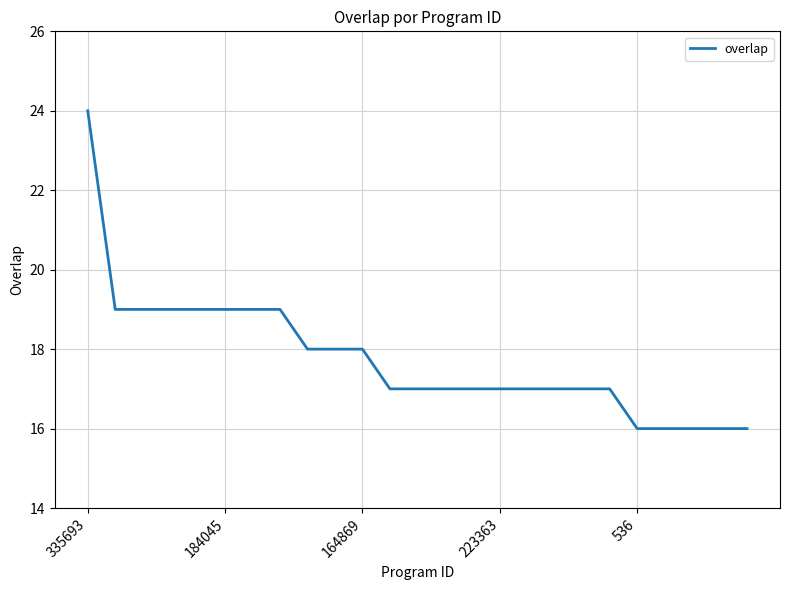

What is the smallest value displayed?

16